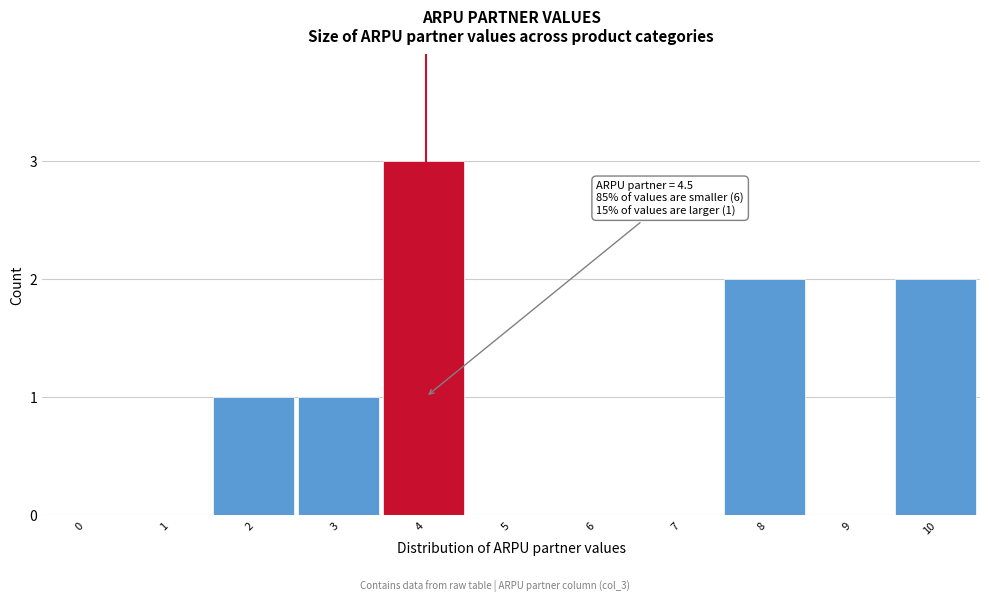

Reading right to left, what are all the values shown in this chart?

10=2	9=0	8=2	7=0	6=0	5=0	4=3	3=1	2=1	1=0	0=0